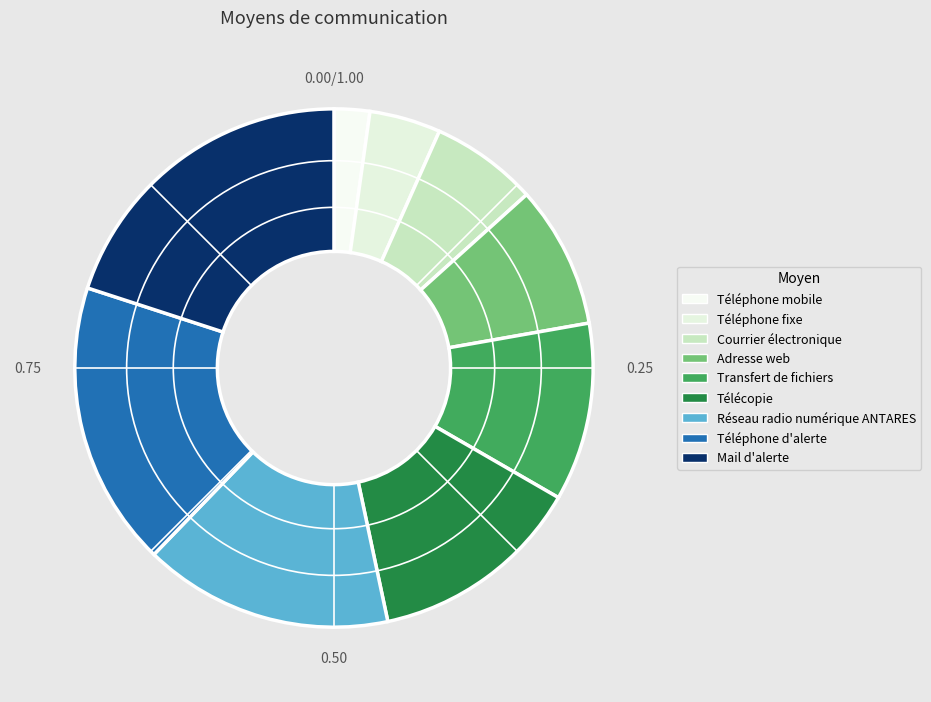

Does Téléphone mobile represent more than half of the total?

No